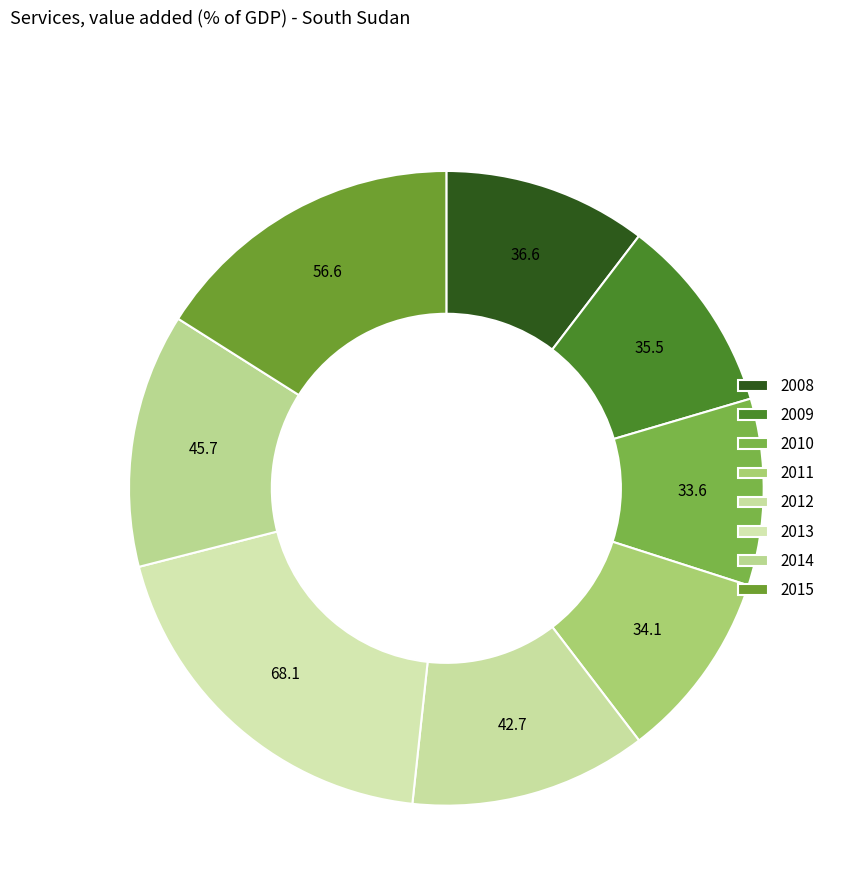

To the nearest percent, what is the difference between the largest and smallest slice percentages?

10%